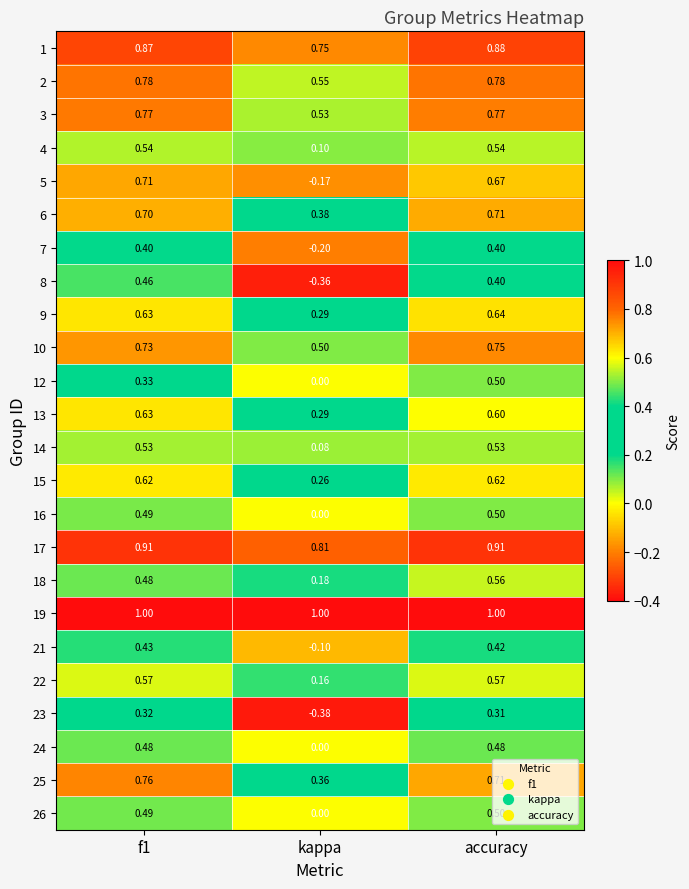

What is the difference between the highest and lowest values at f1?

0.7